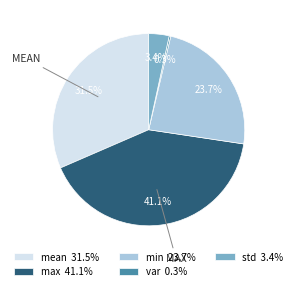

Which slice is the largest?

max